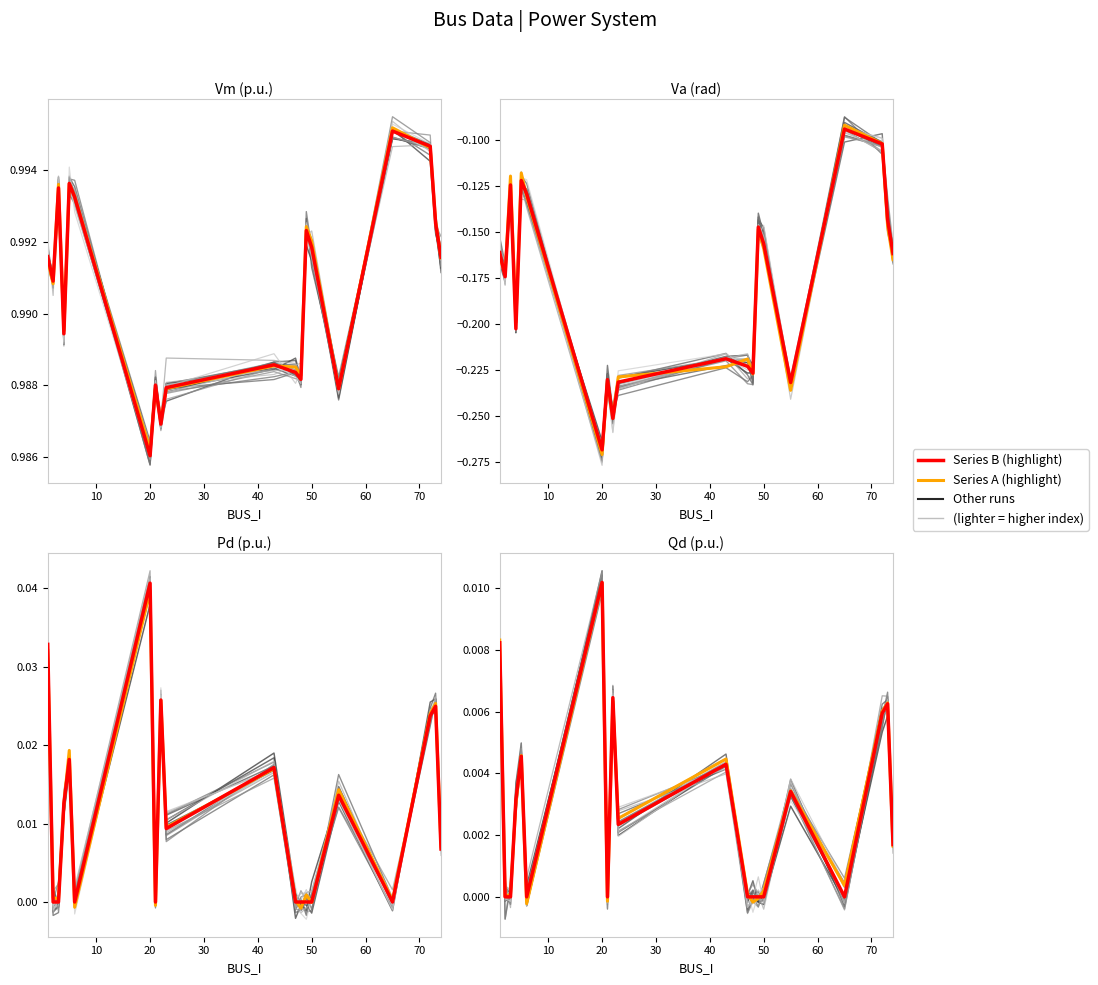

Is the value of run_0 at 12 greater than the value of run_1 at 10?

Yes